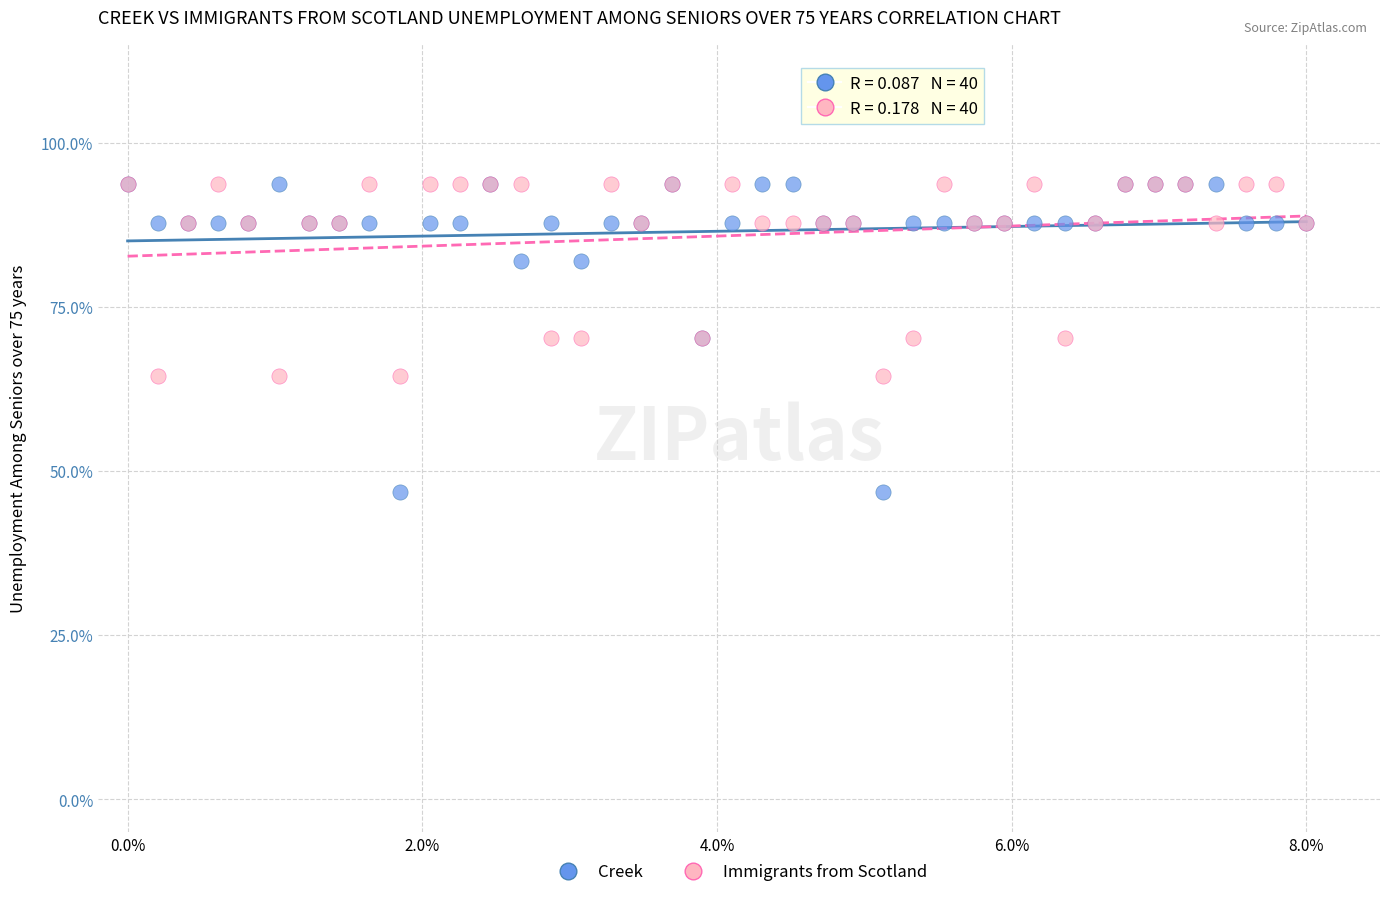

What are all the series names shown in the legend?

Creek, Immigrants from Scotland